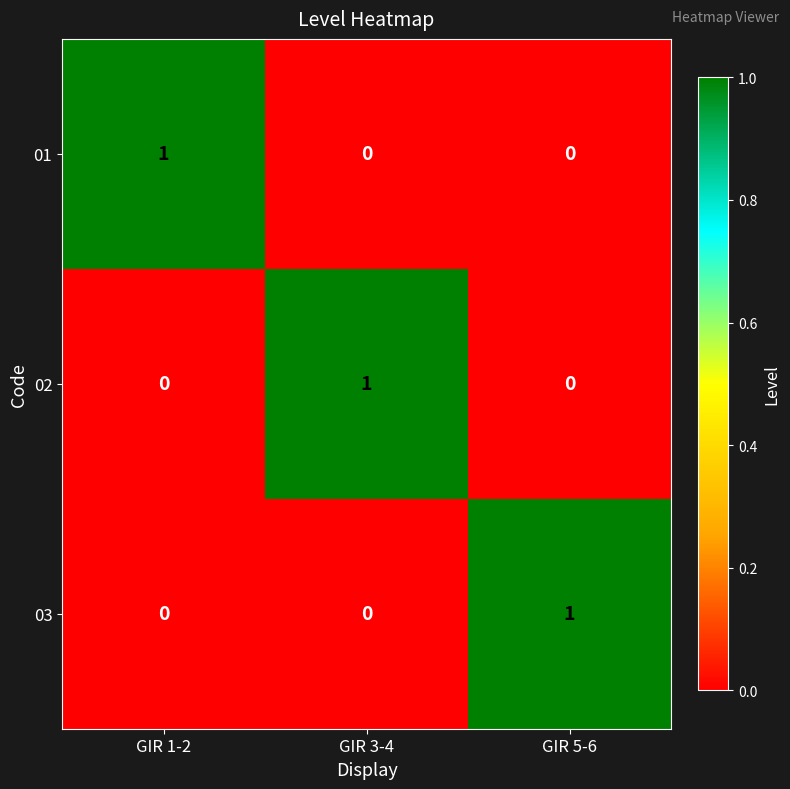

At how many categories does at least one series exceed 0?

3